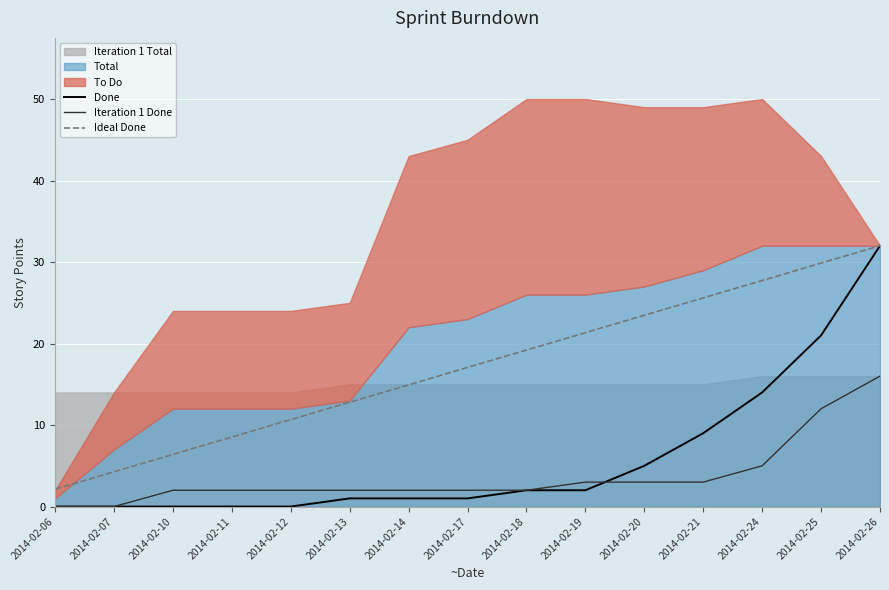

Which series changed the most between 2014-02-21 and 2014-02-24?

Done